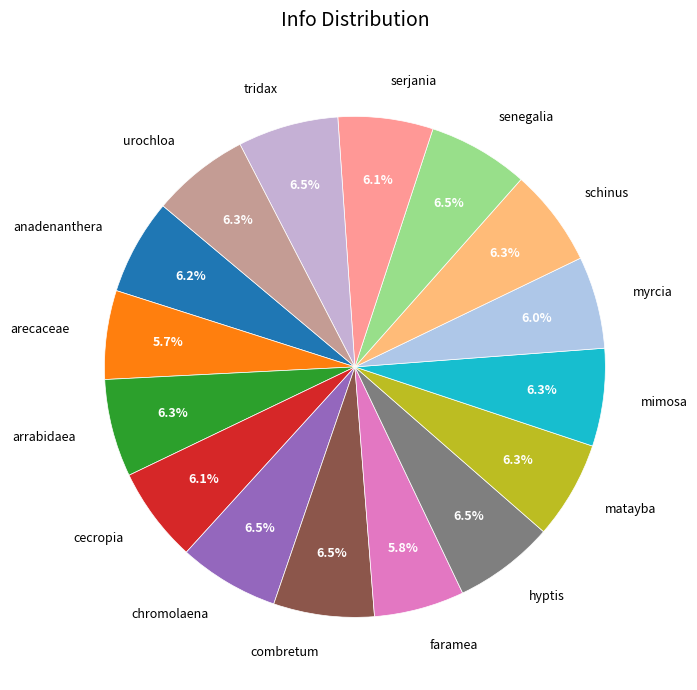

Is senegalia the majority of the pie?

No